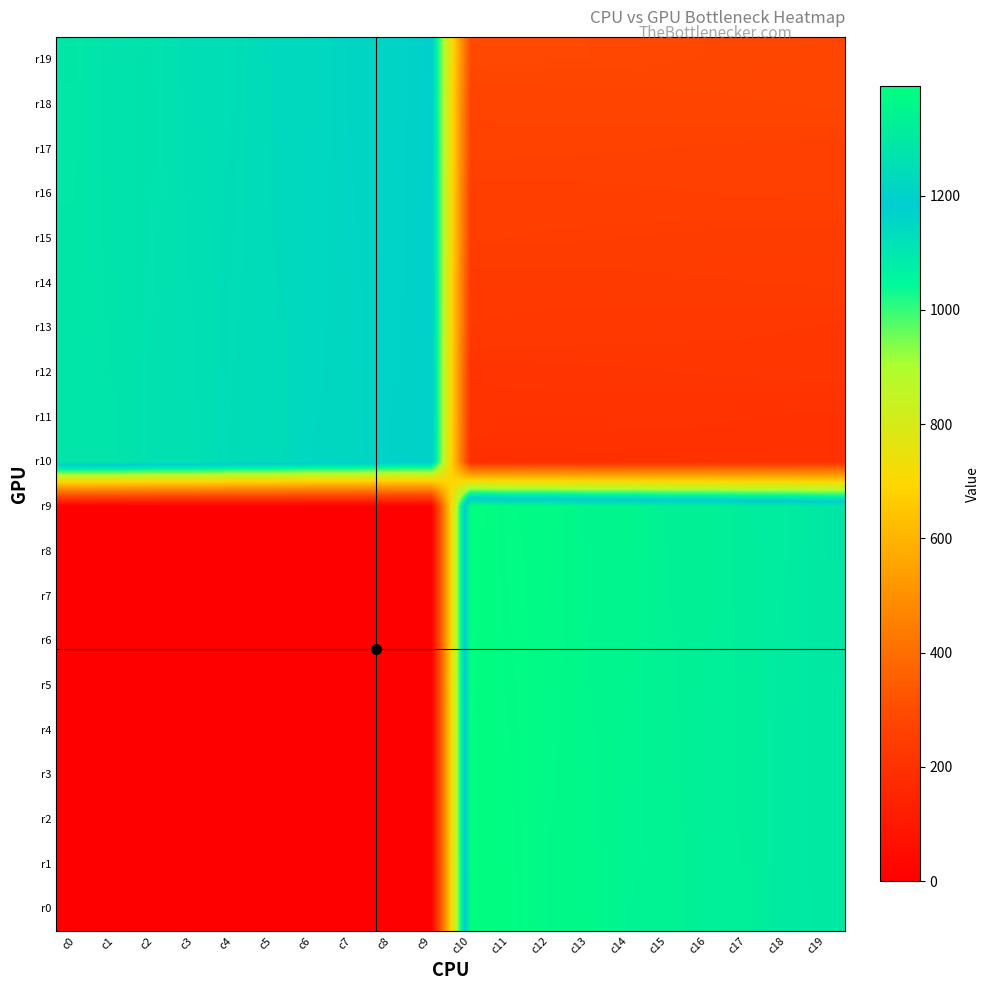

What is the total value across all series at c4?

12465.0